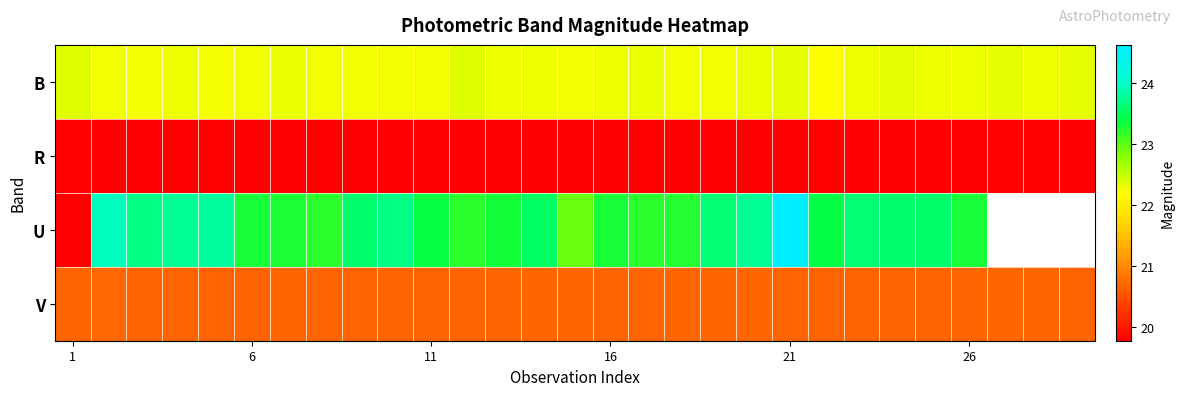

What is the total value across all series at 7?

86.0